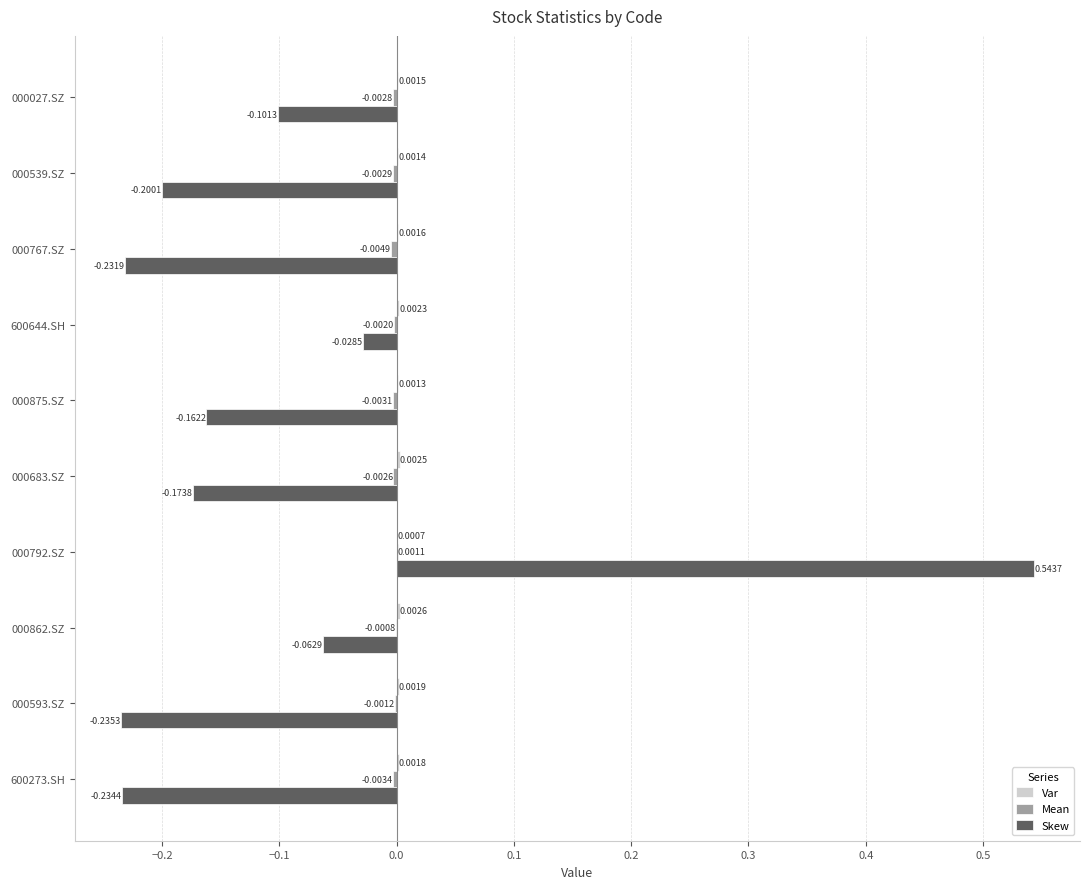

How many distinct data groups are displayed?

3